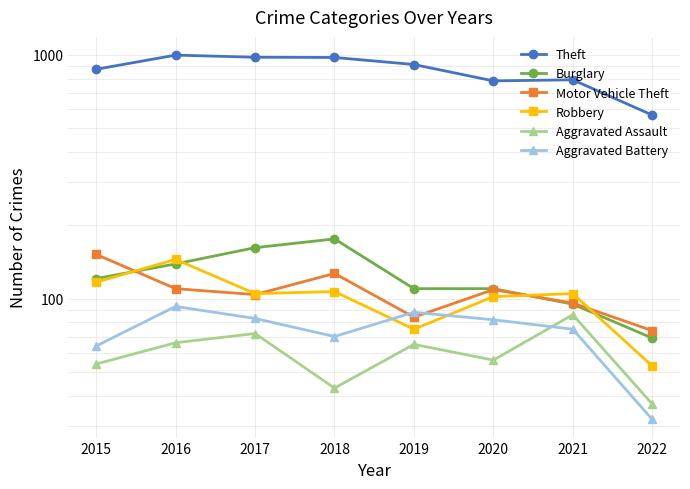

What is the difference between the maximum and second lowest values in the Theft series?

216